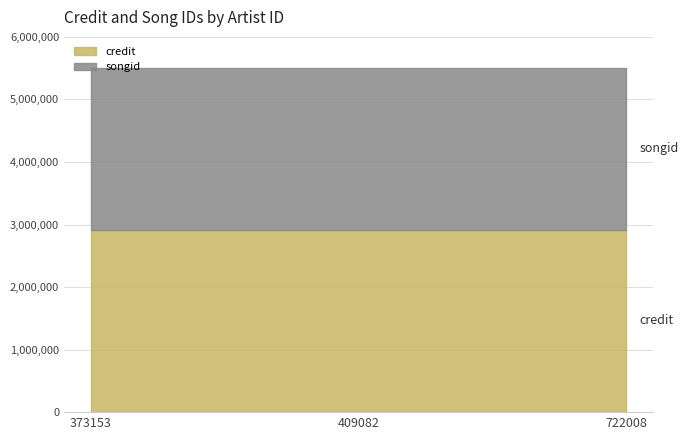

Rank the categories by credit value from highest to lowest.

373153, 409082, 722008